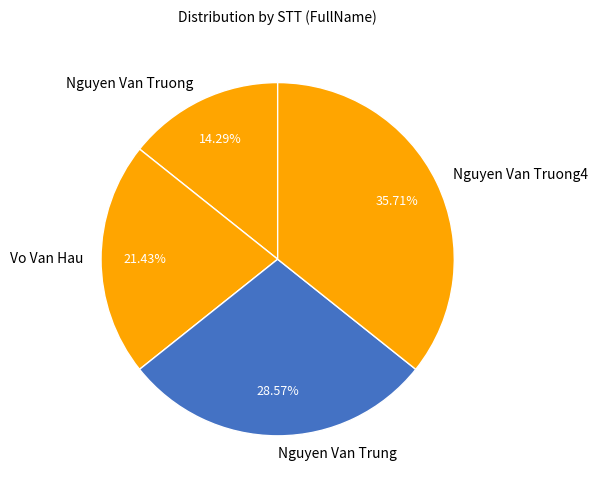

To the nearest percent, what is the average slice percentage?

25%